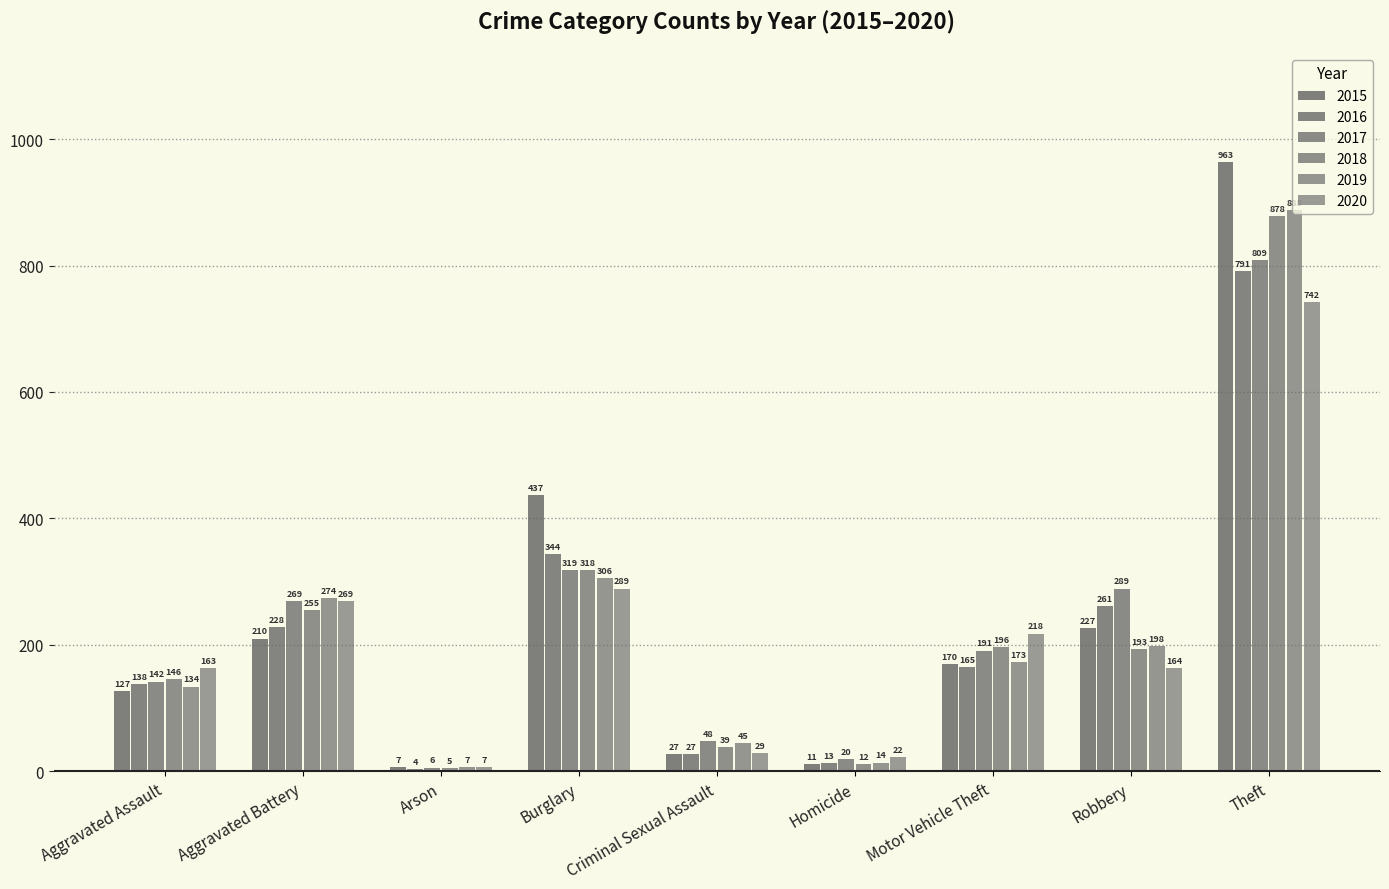

True or false: 2017 has a value of 809 at Theft.

True